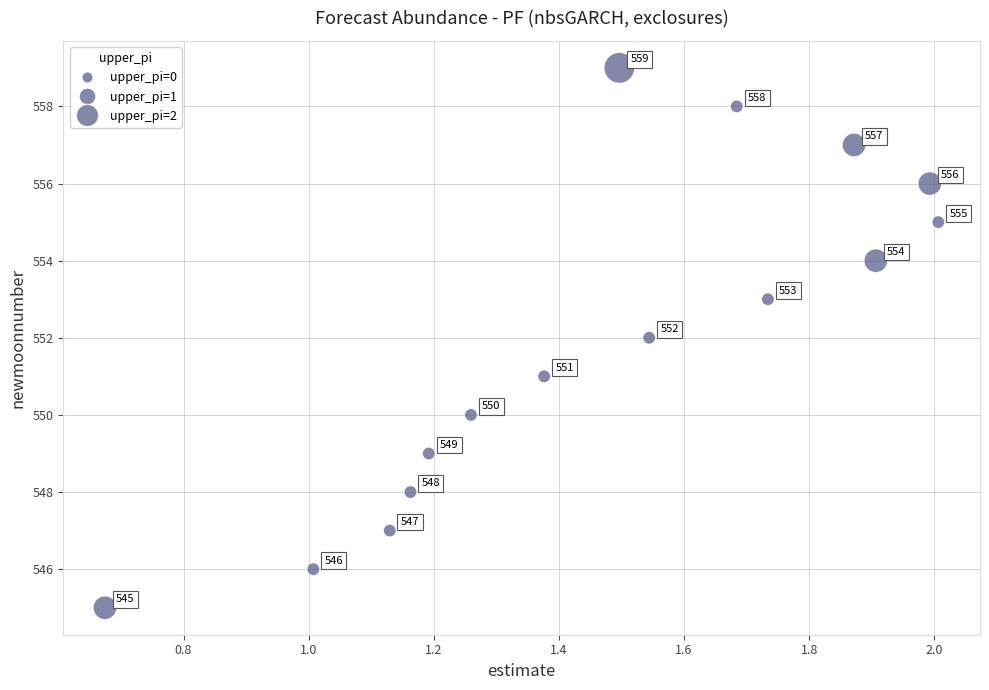

What is the range of Y values (max minus min)?

14